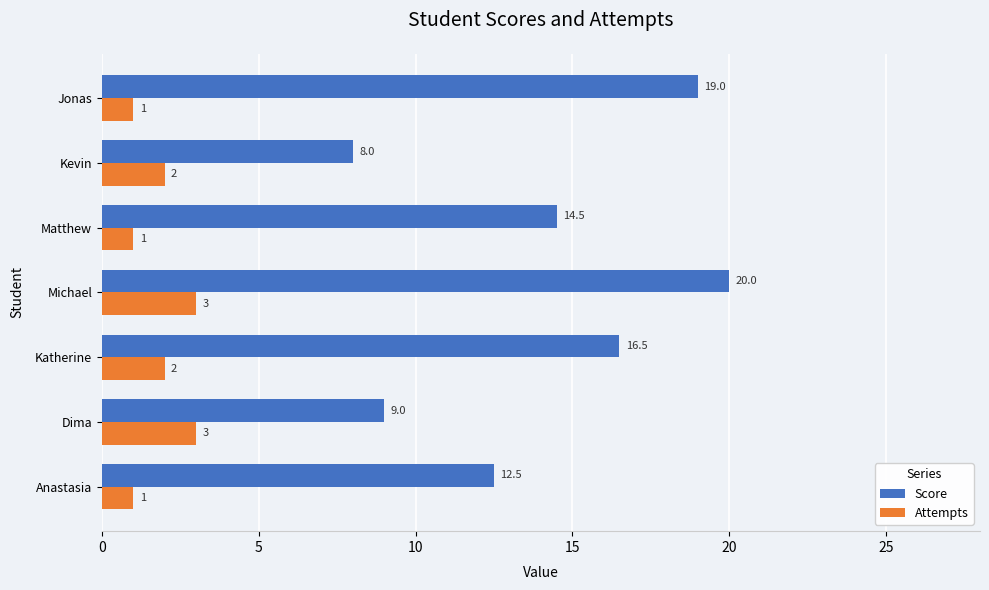

The Score series shows 14.5 at Matthew. True or false?

True